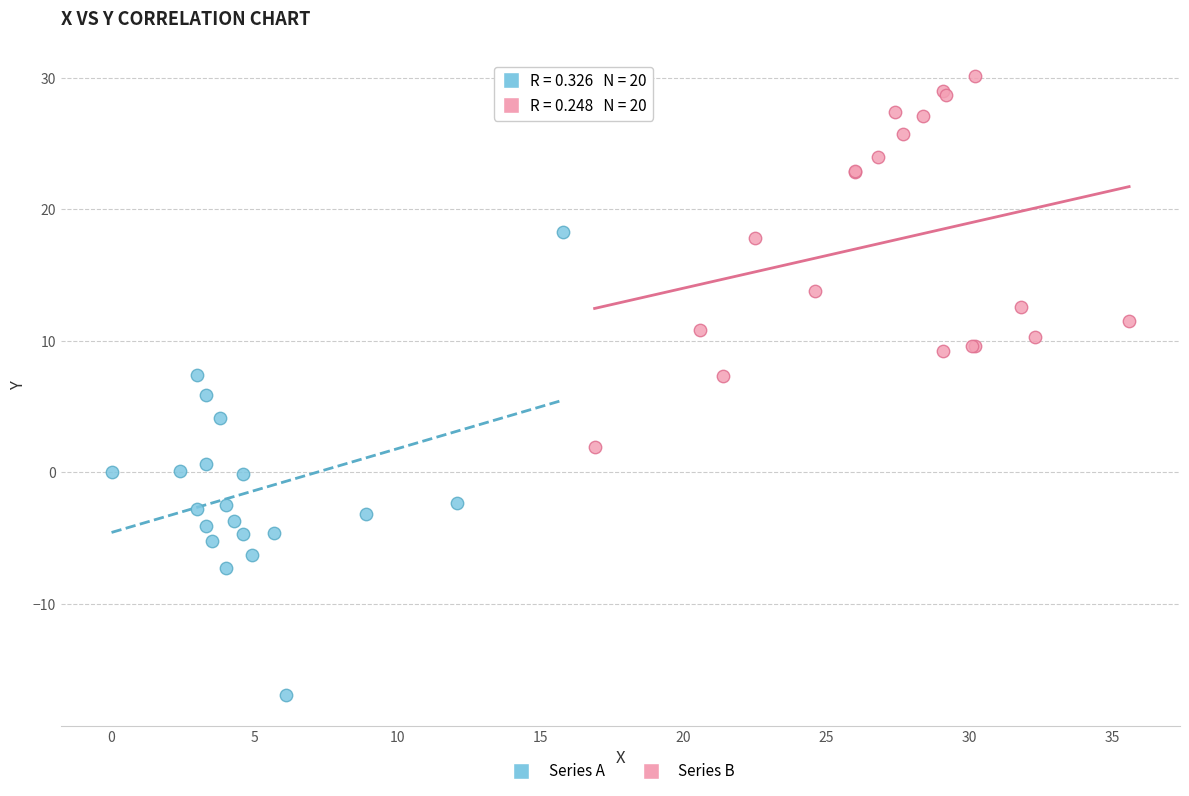

Which series reaches the minimum Y coordinate?

Series A